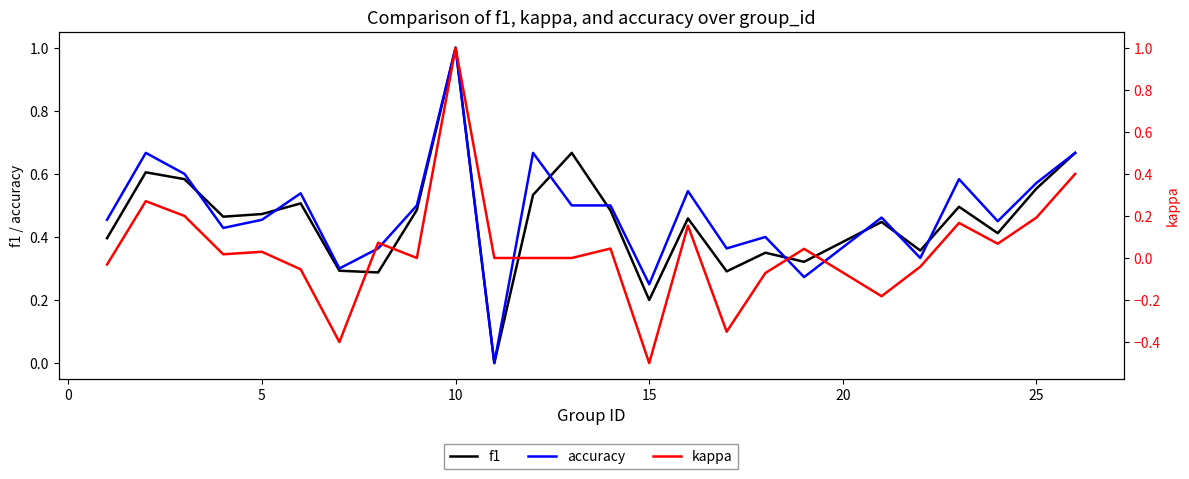

The accuracy series shows 0.8 at 25. True or false?

False